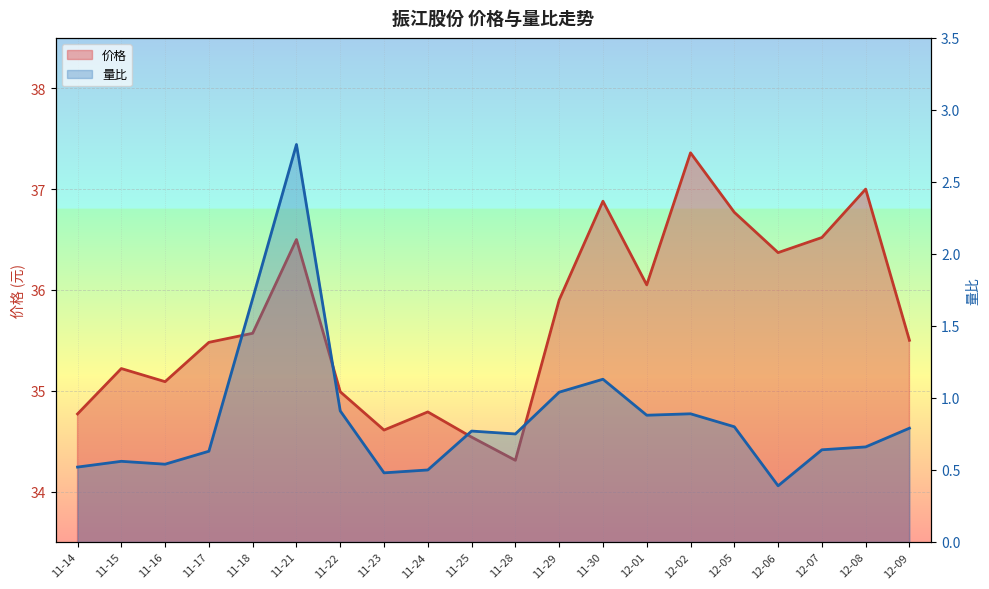

At which category does 价格 reach its first local valley?

11-16